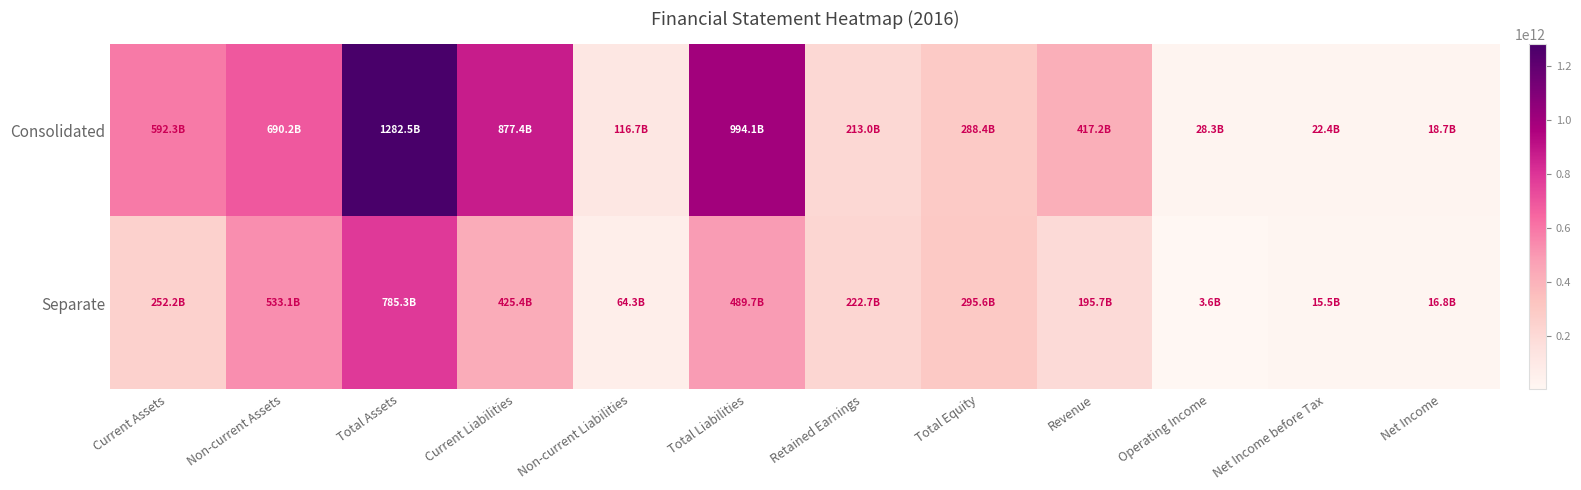

Which series has the largest total across all categories?

Consolidated